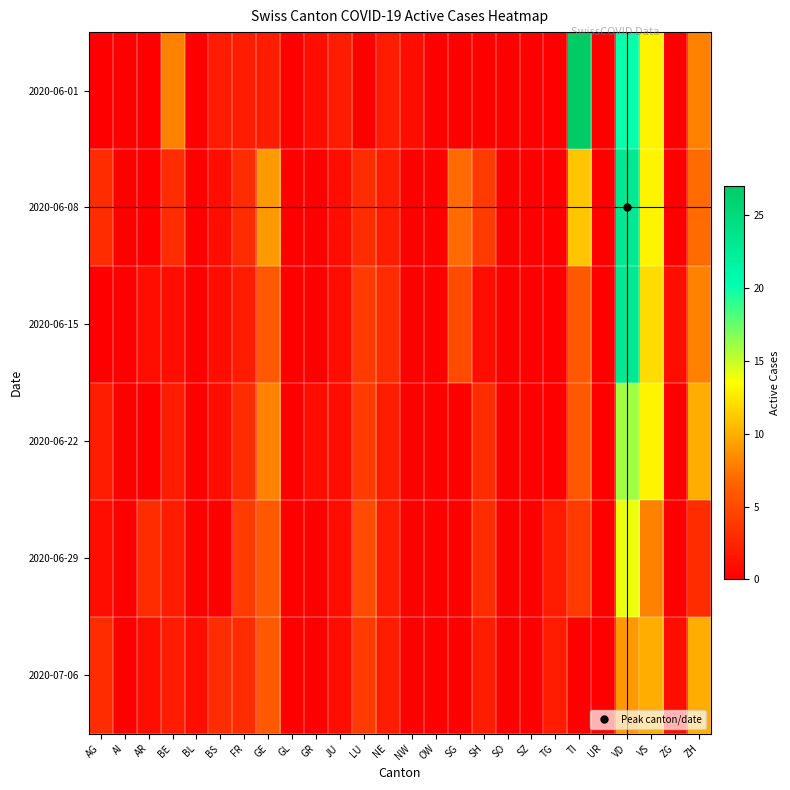

At SH, list the series in order from smallest to largest.

2020-06-01, 2020-06-15, 2020-07-06, 2020-06-22, 2020-06-29, 2020-06-08